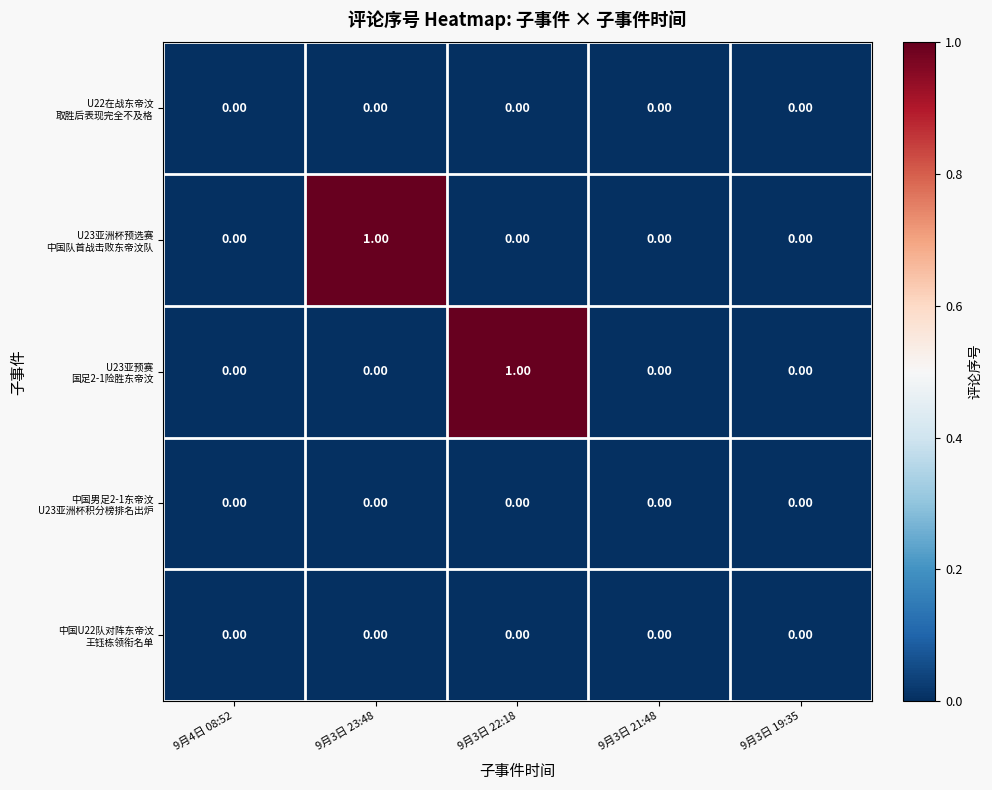

What is the spread (max minus min) of values at 9月3日 22:18?

1